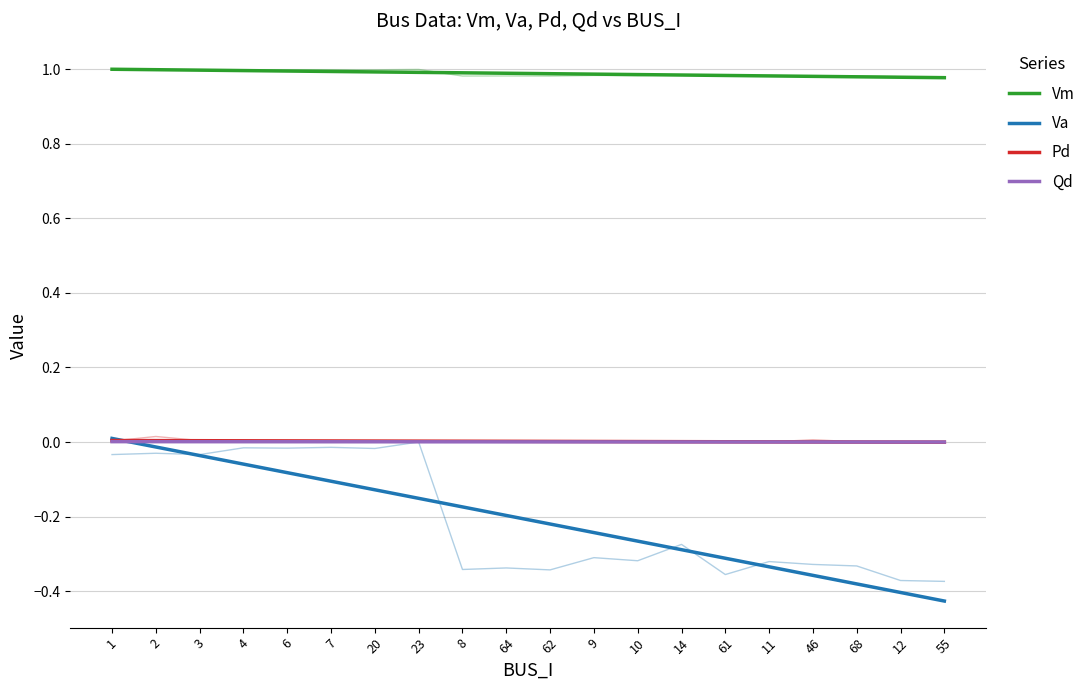

What are all the series names shown in the legend?

Vm, Va, Pd, Qd